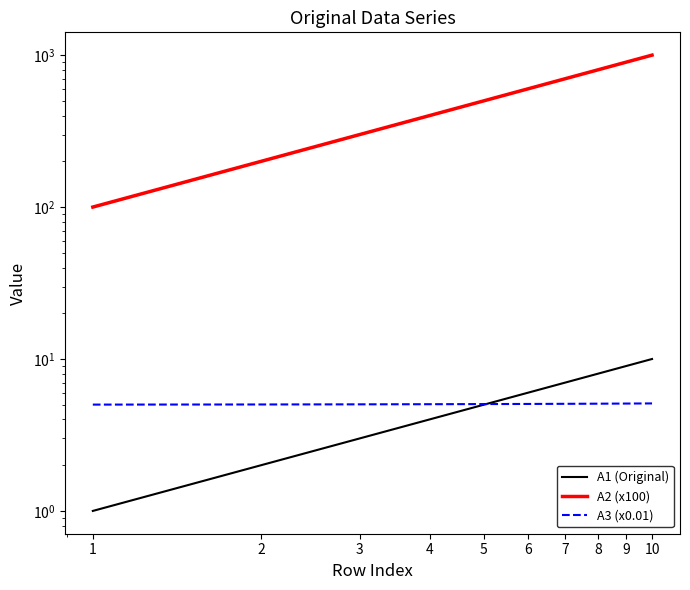

What is the value of the A1 (Original) point at the 2nd from the left?

2.0